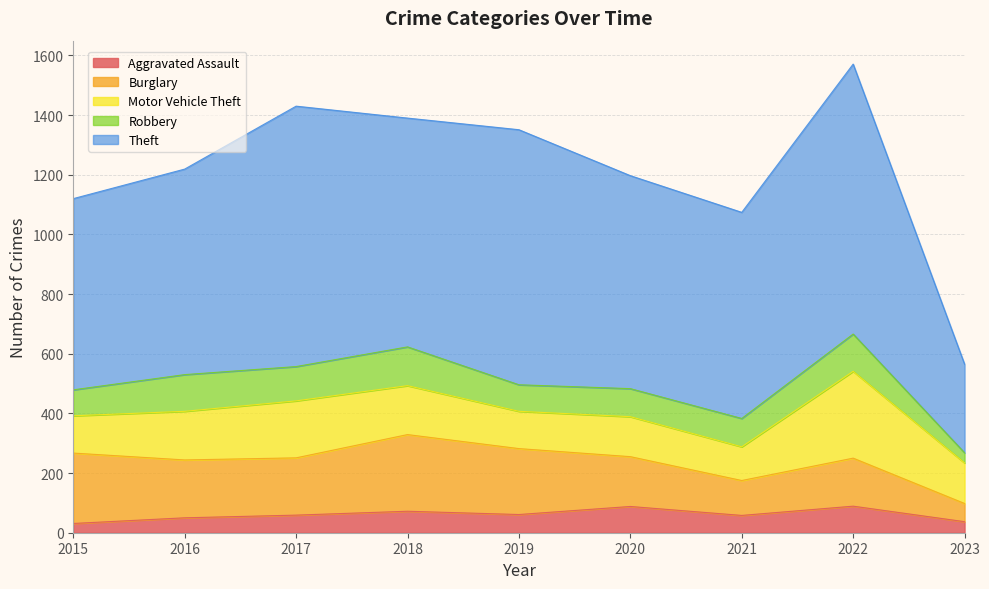

Is it true that Theft equals 1087 at 2015?

False